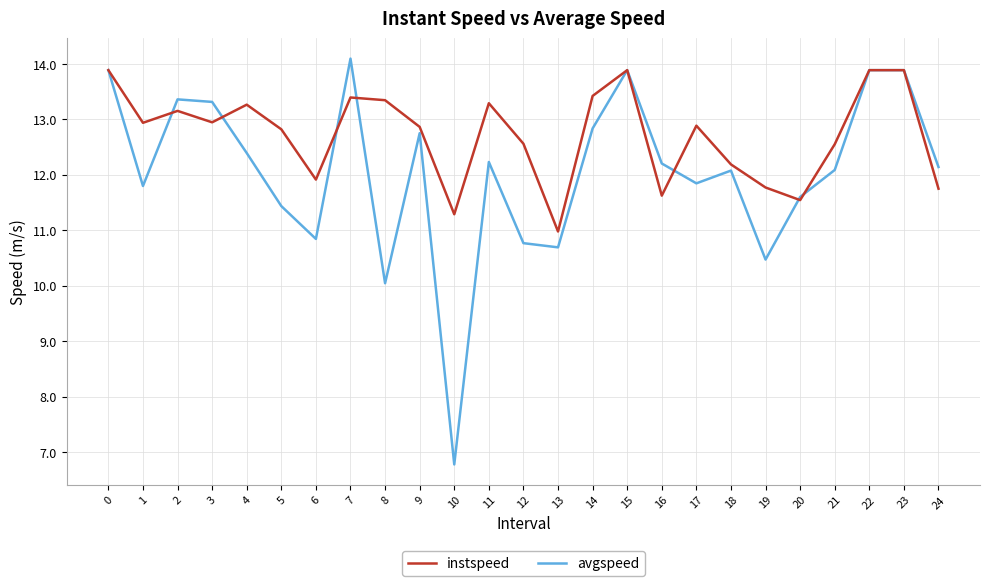

What is the average value of the instspeed series?

12.7